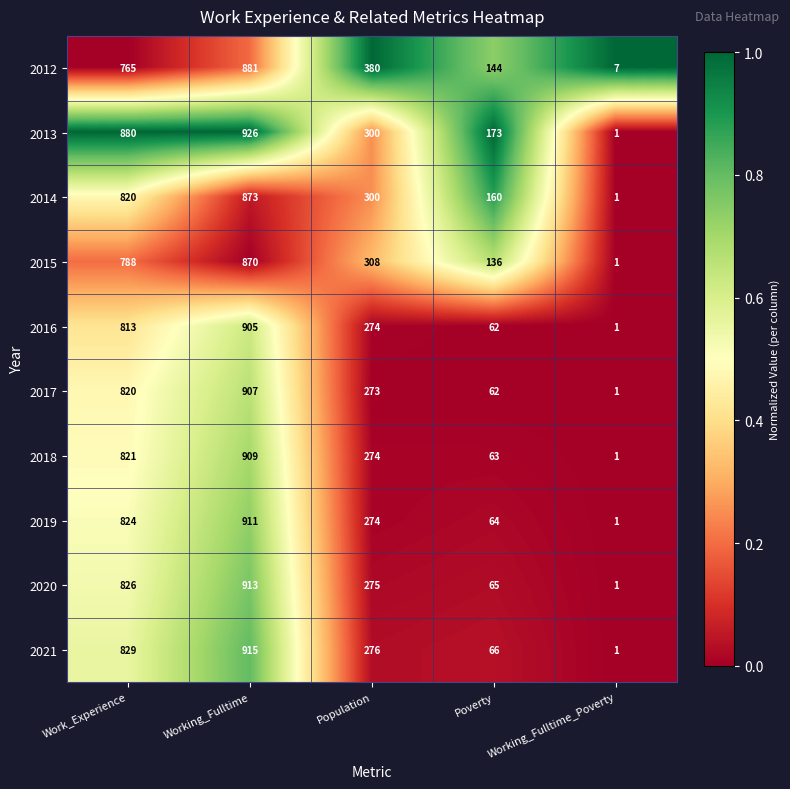

What is the sum of the 2016 values at Working_Fulltime_Poverty and Working_Fulltime?

906